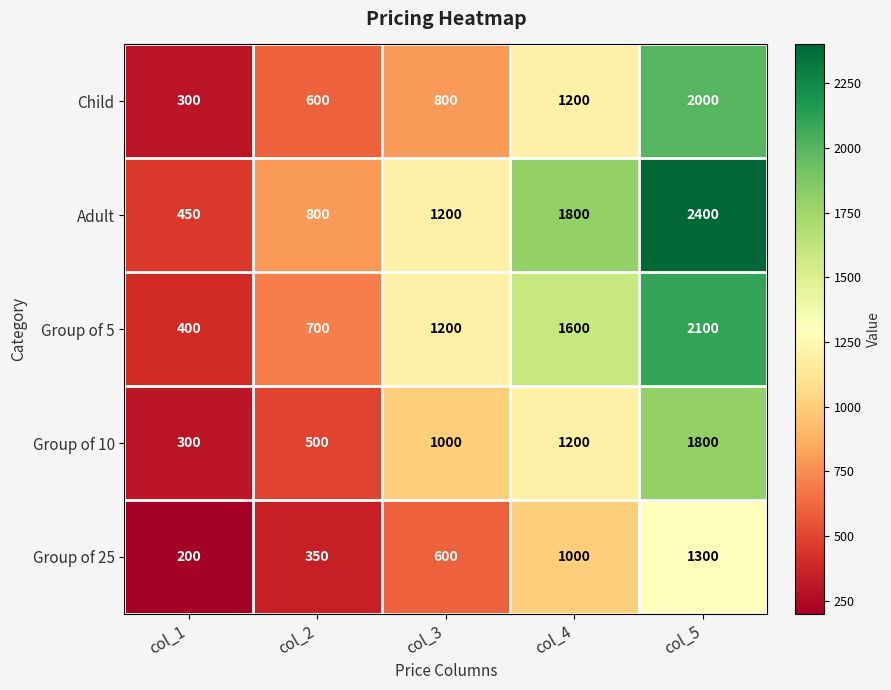

What is the difference between the highest and lowest values at col_5?

1100